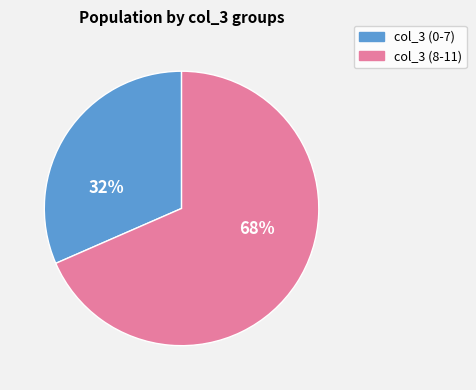

How many segments does this pie chart have?

2